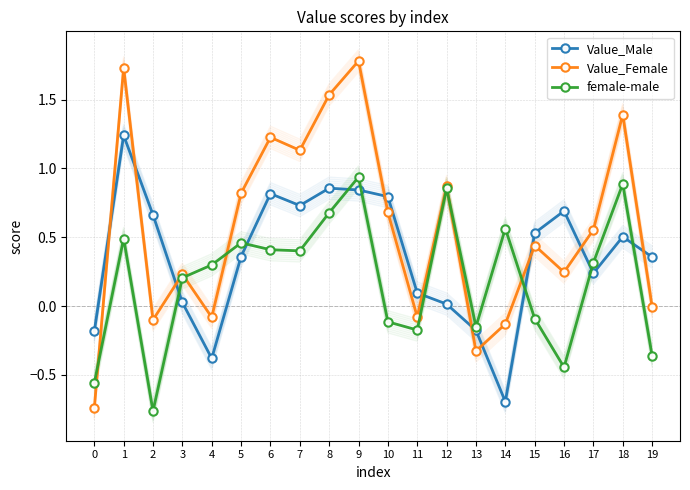

Where does the Value_Female series first go above 0?

1